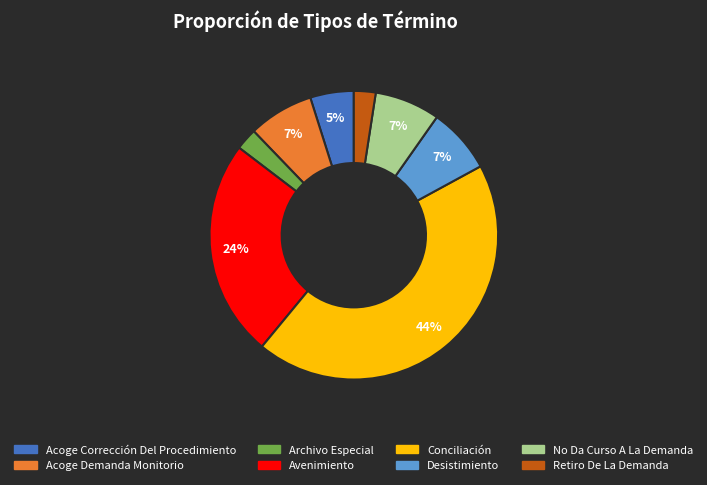

To the nearest percent, what is the difference between the Desistimiento and Acoge Corrección Del Procedimiento slice percentages?

2%